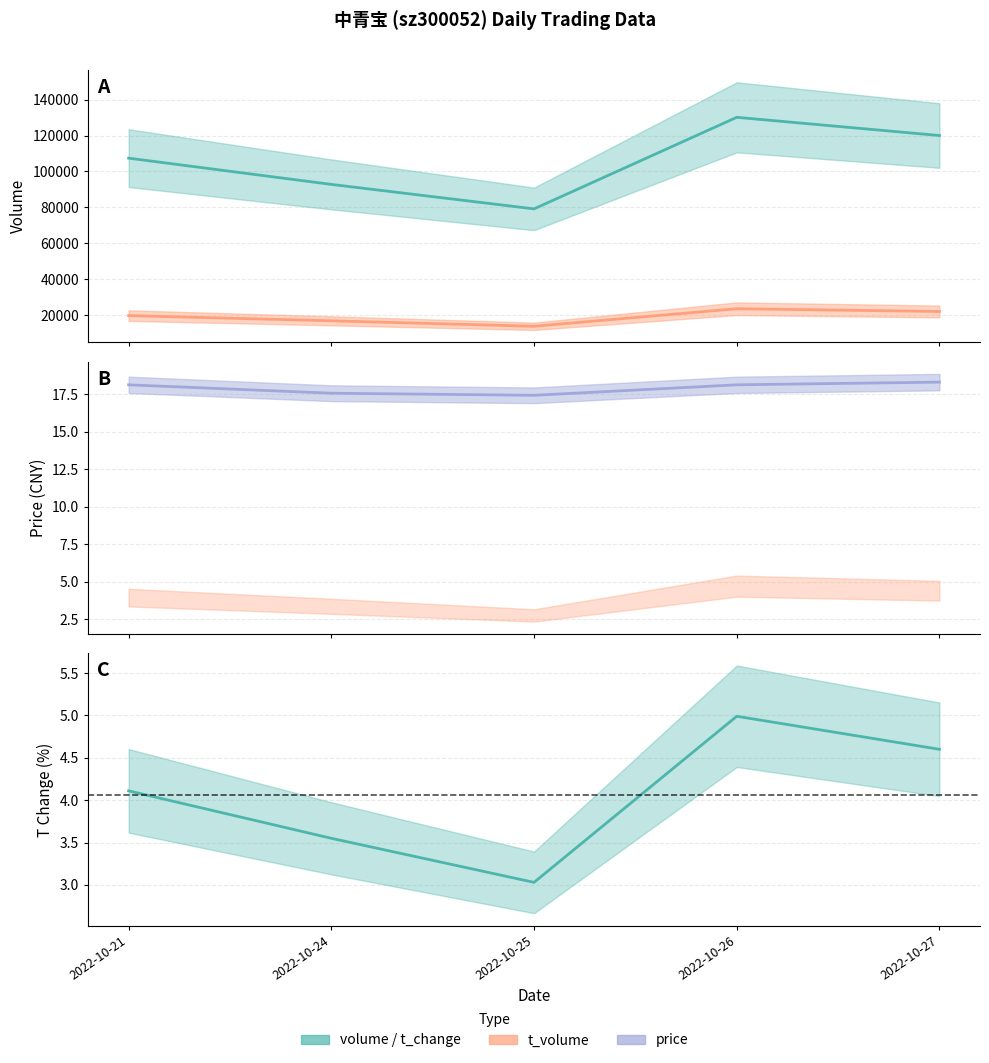

True or false: volume and t_change intersect in this chart.

False